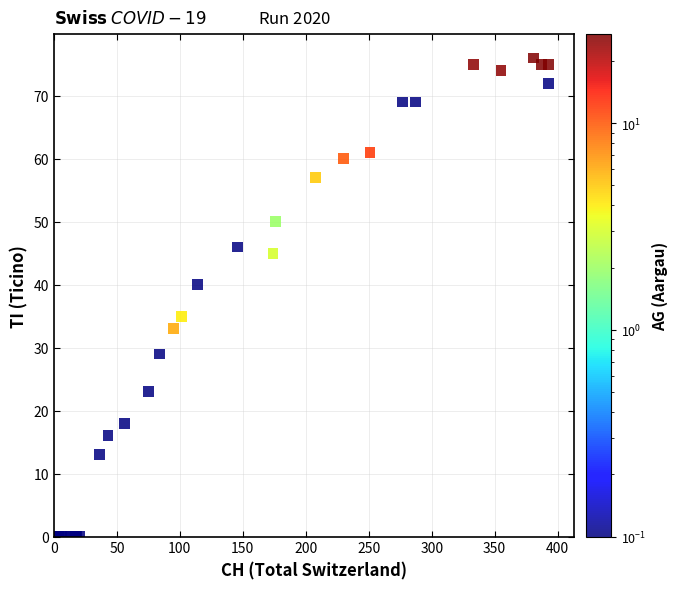

What Y value in the scatter plot is closest to 38?

40